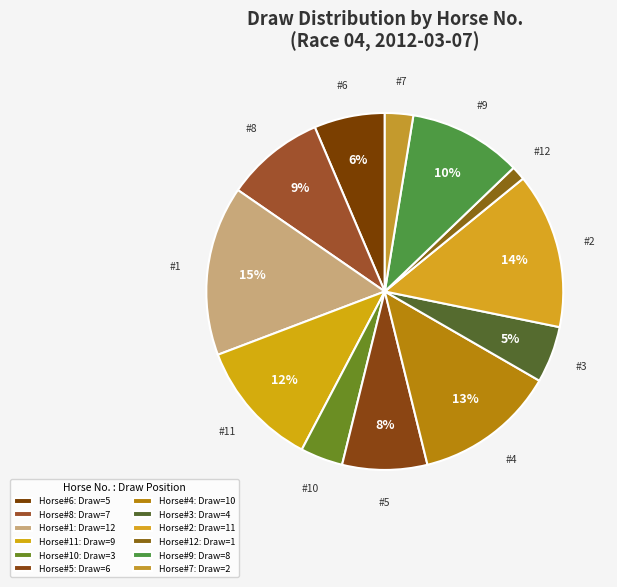

Rank the categories by value from lowest to highest.

12, 7, 10, 3, 6, 5, 8, 9, 11, 4, 2, 1